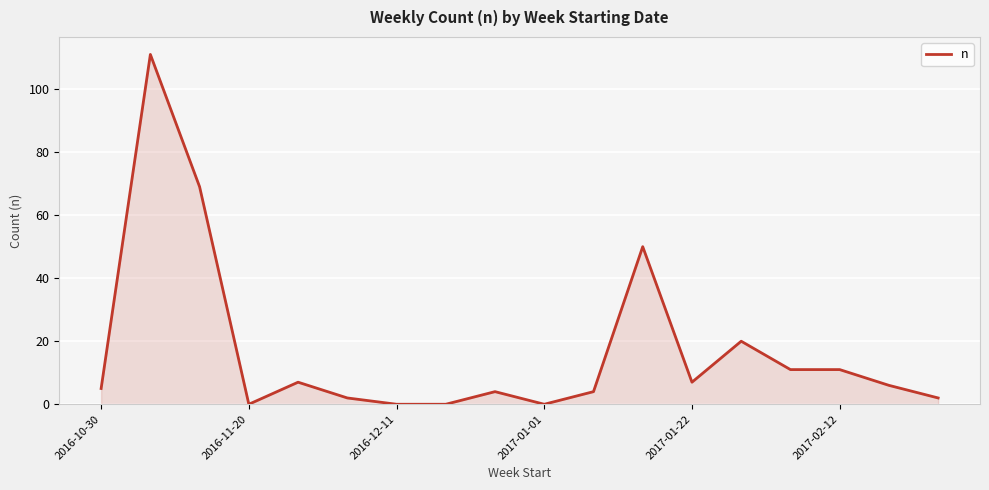

What is the difference between the maximum and minimum values?

111